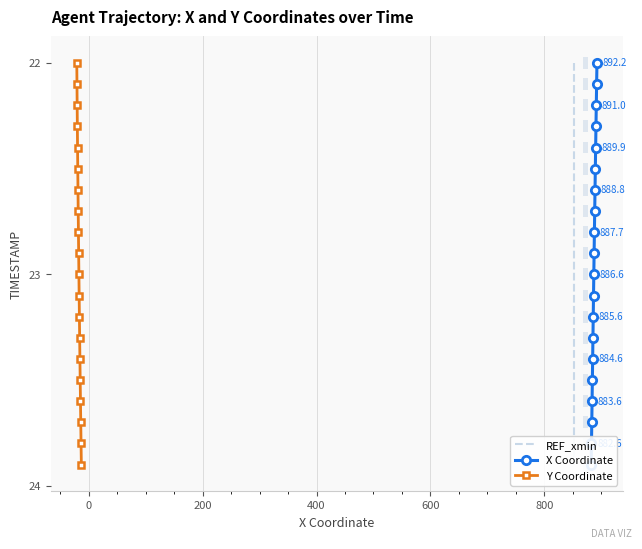

What is the maximum value for Y Coordinate?

23.9